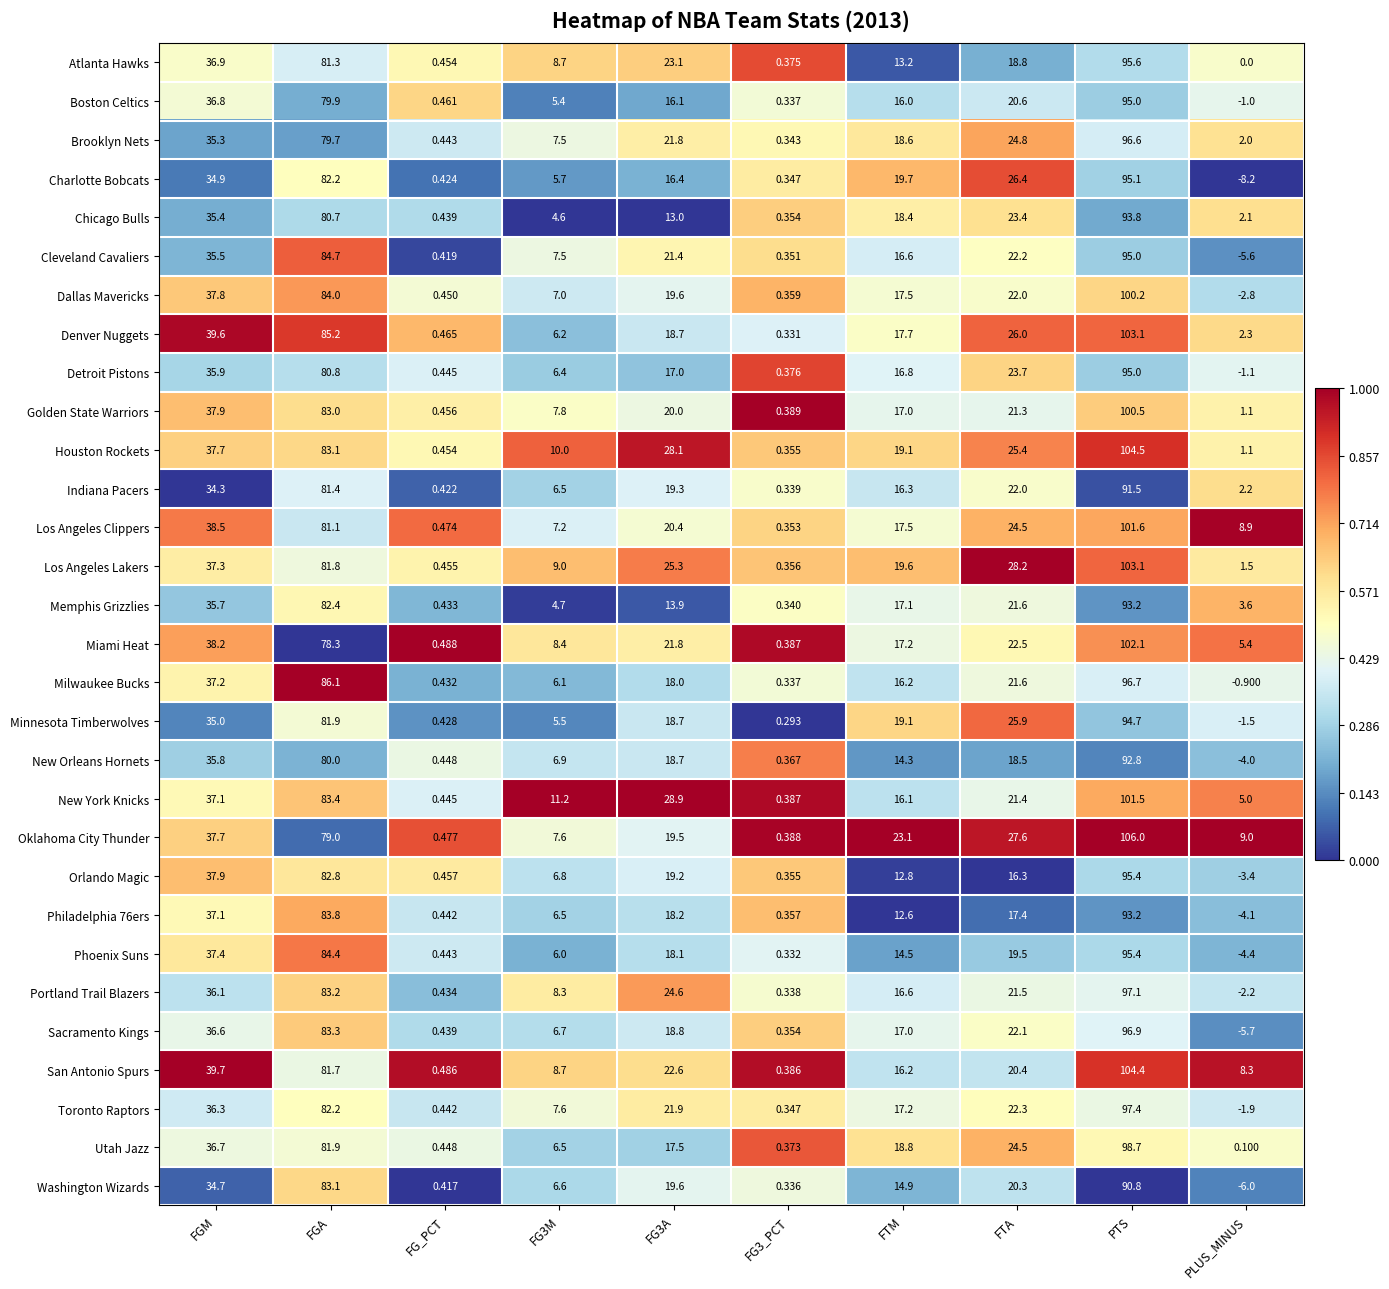

How many distinct data groups are displayed?

30